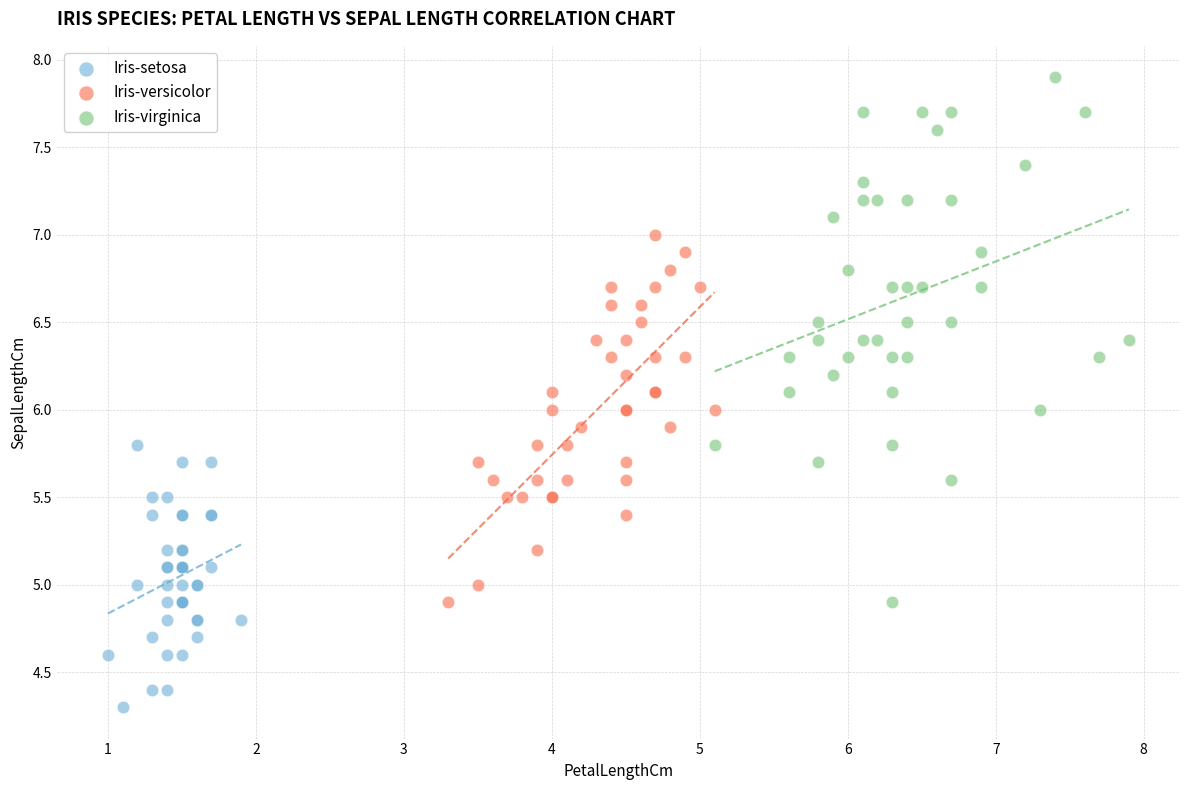

What are all the series names shown in the legend?

Iris-setosa, Iris-versicolor, Iris-virginica